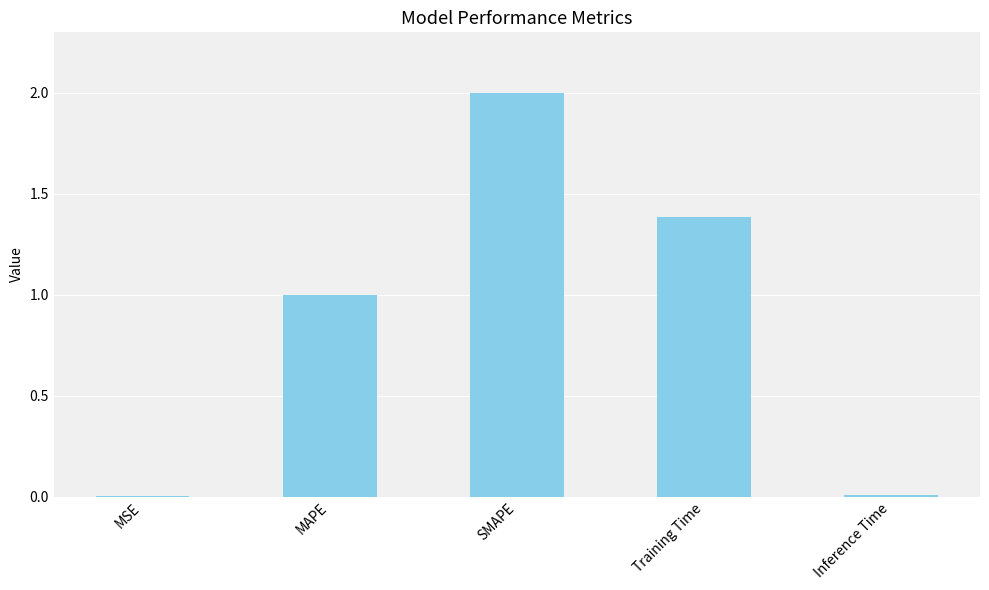

Which has a higher value, Training Time or MAPE?

Training Time